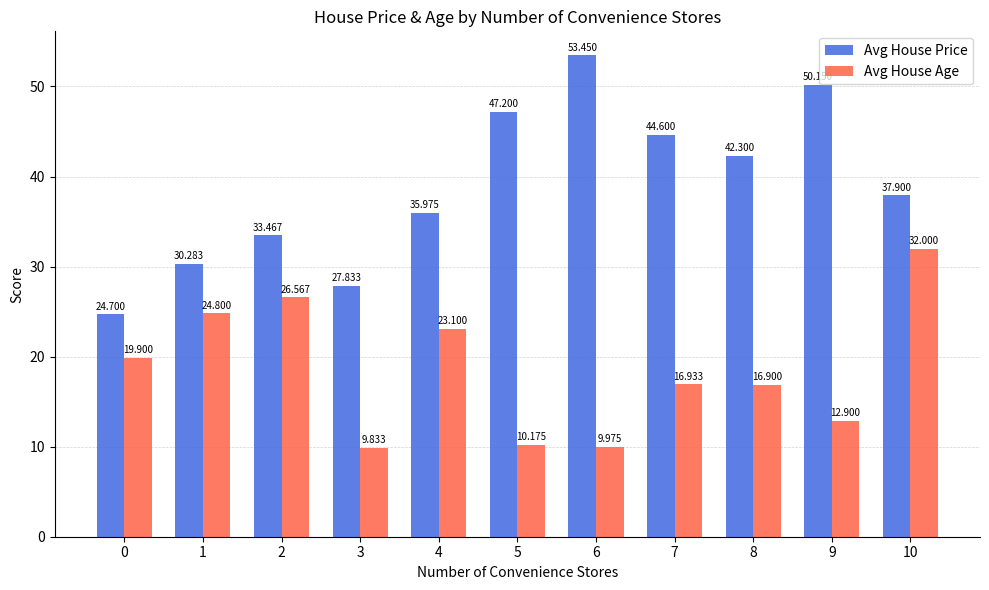

What is the value of the Avg House Price bar at the 2nd from the left?

30.3